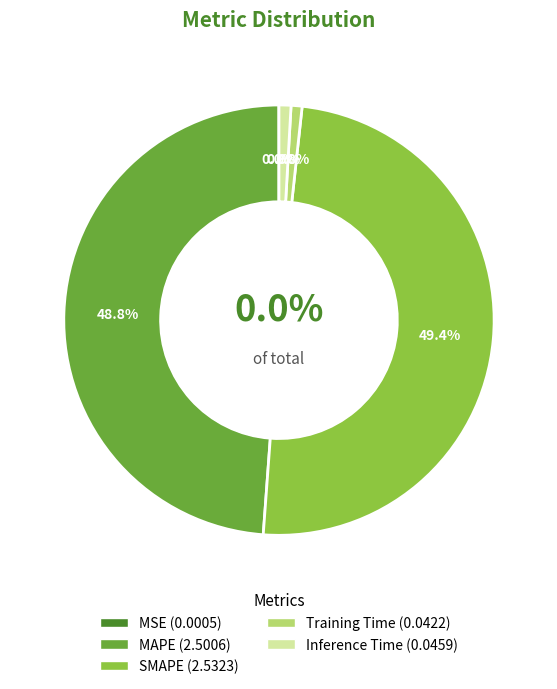

Combined, do Training Time and Inference Time account for over 50%?

No